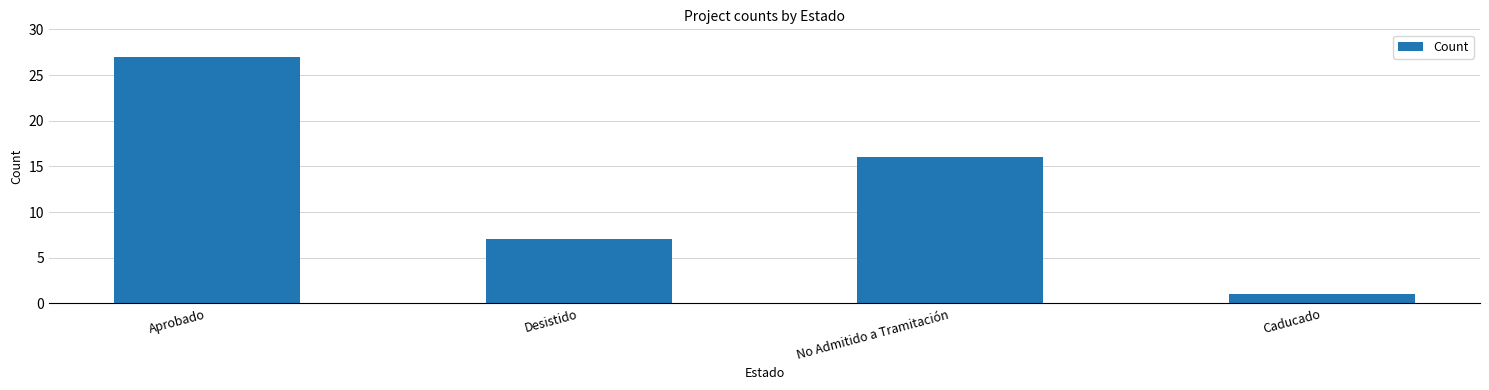

Approximately how many times larger is the value at No Admitido a Tramitación compared to Caducado?

16.0